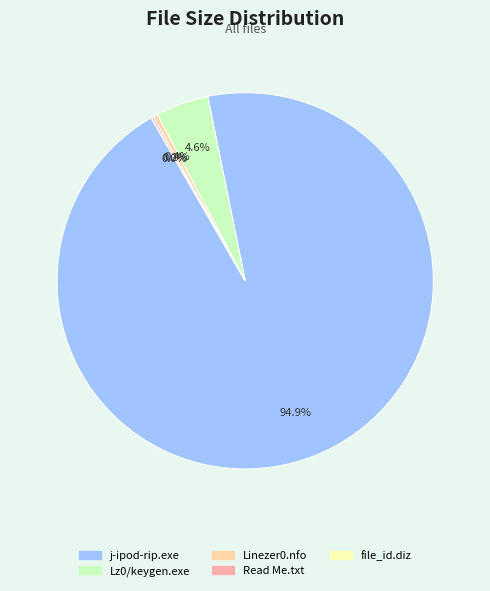

Which category accounts for the majority?

j-ipod-rip.exe